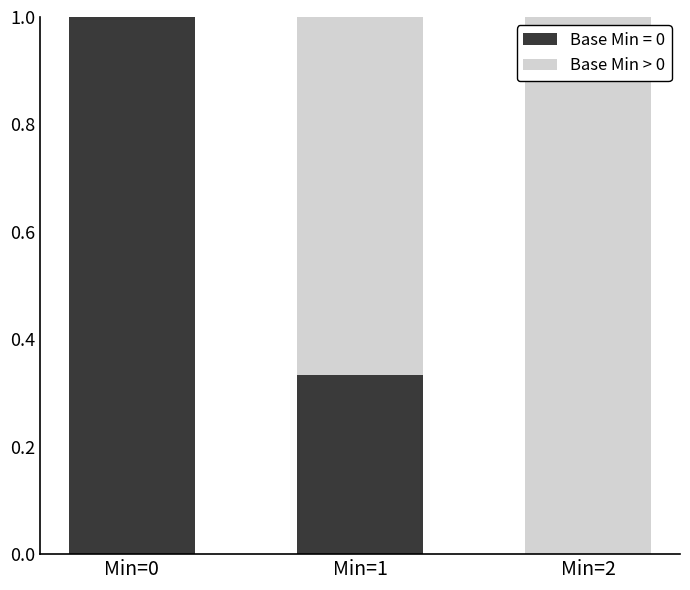

What is the highest value of the Base Min = 0 series?

1.0